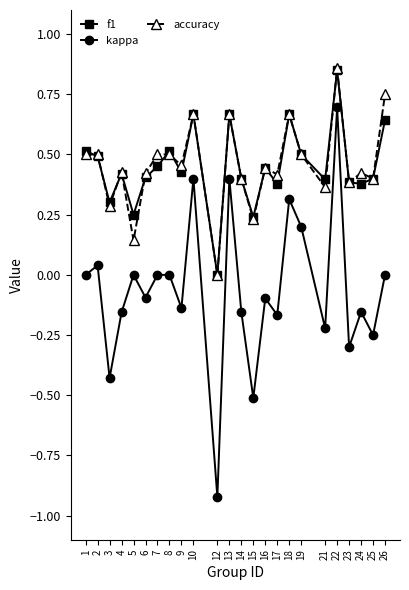

Which category has the lowest value in the kappa series?

12